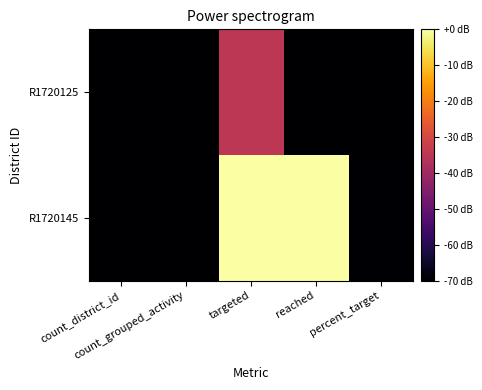

Reading left to right, extract all data points from this chart.

R1720125: count_district_id=-70.0	count_grouped_activity=-70.0	targeted=-35.0	reached=-70.0	percent_target=-70.0
R1720145: count_district_id=-70.0	count_grouped_activity=-70.0	targeted=0.0	reached=0.0	percent_target=-69.7